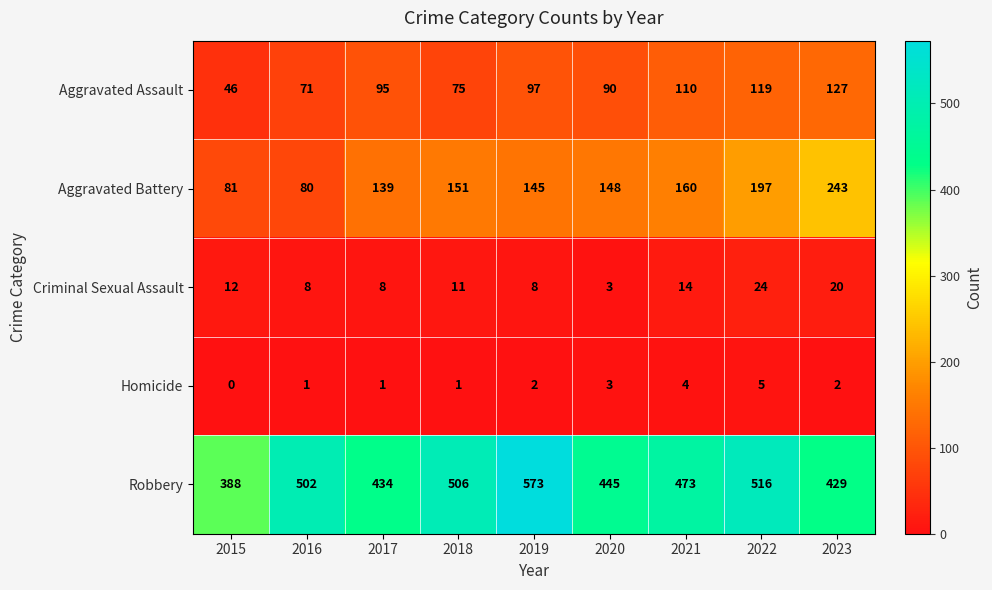

The value of Aggravated Battery at 2022 is 197. True or false?

True